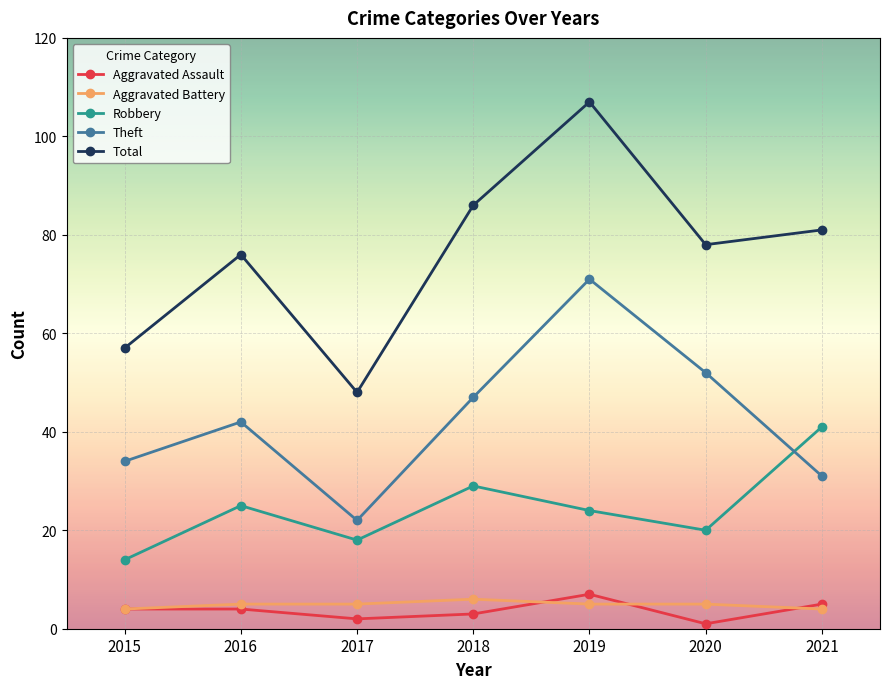

Which category has the highest value in the Aggravated Battery series?

2018